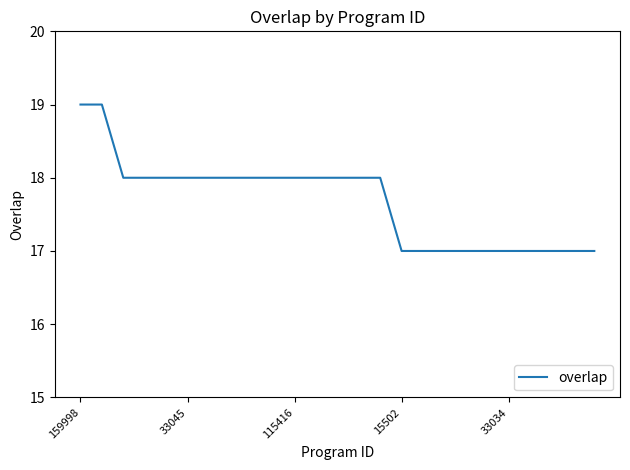

What is the minimum value shown in the chart?

17